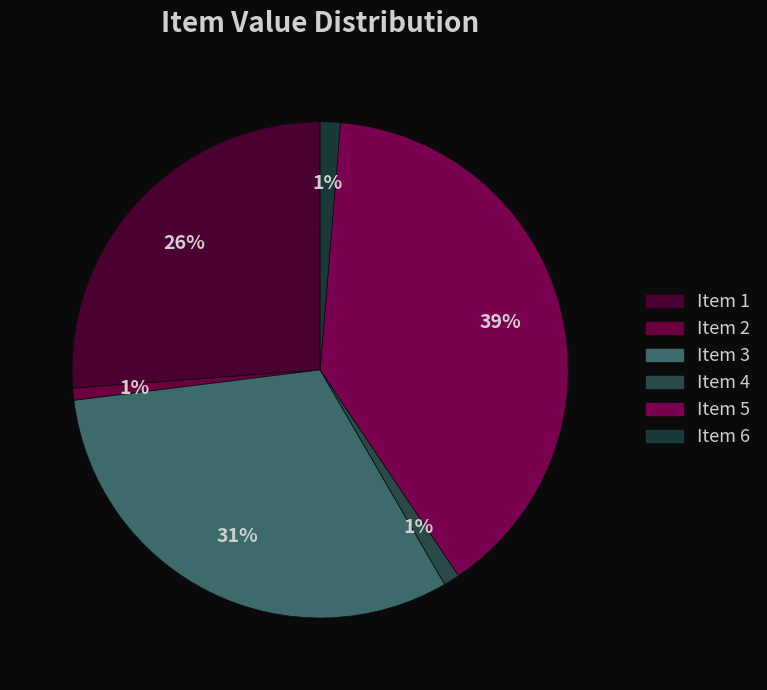

Rank the categories by value from highest to lowest.

5, 3, 1, 6, 4, 2